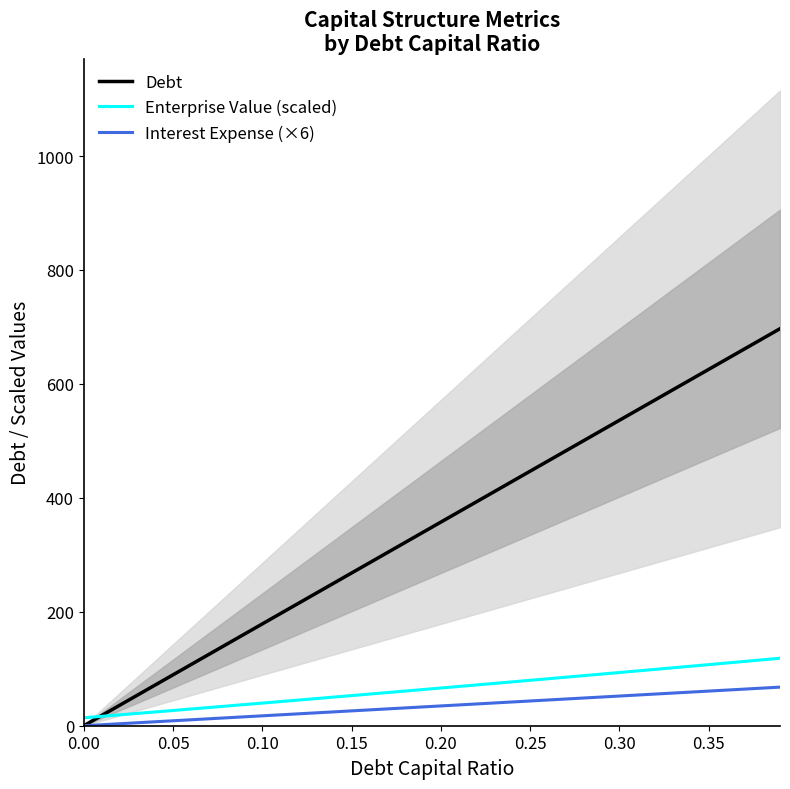

The value of Debt at 0.15 is 268.1. True or false?

True